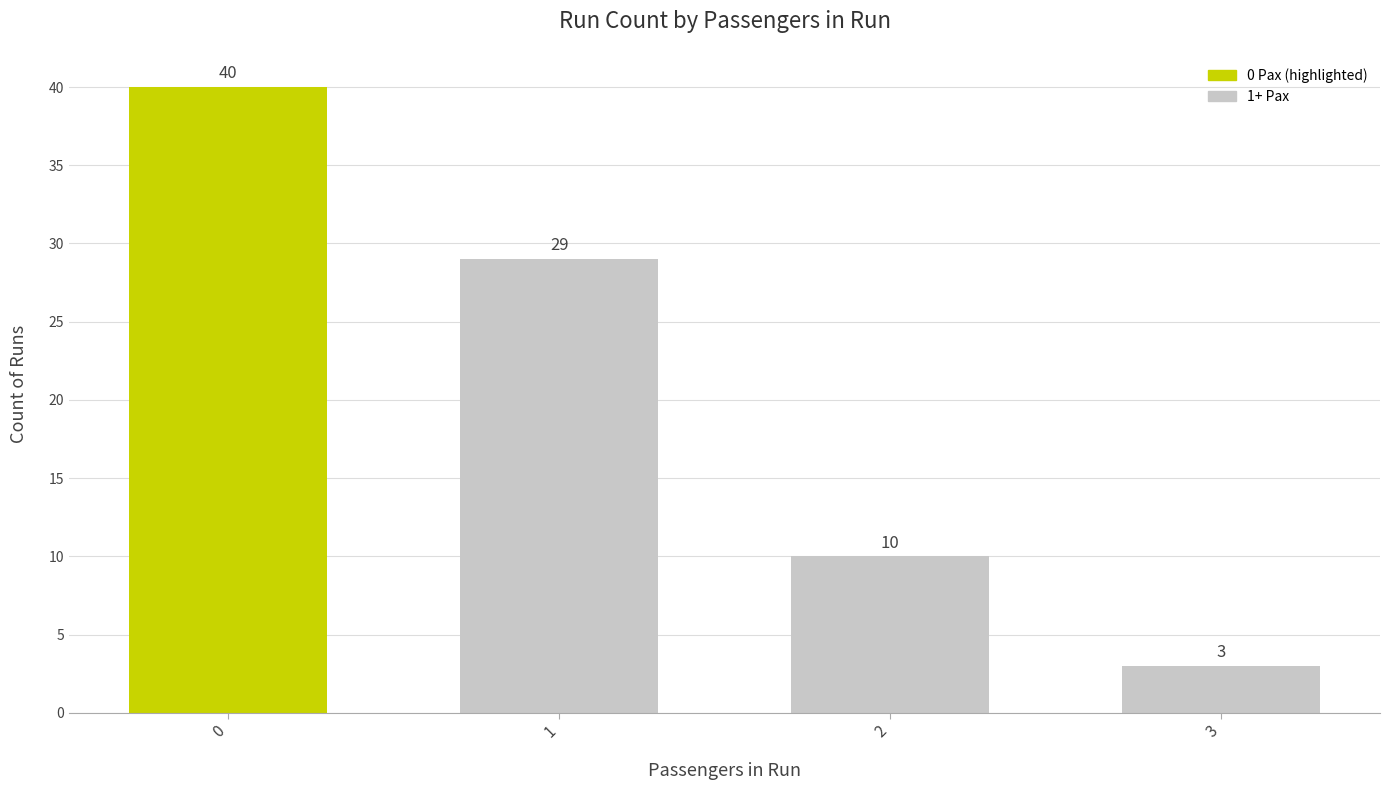

What is the greatest value displayed?

40